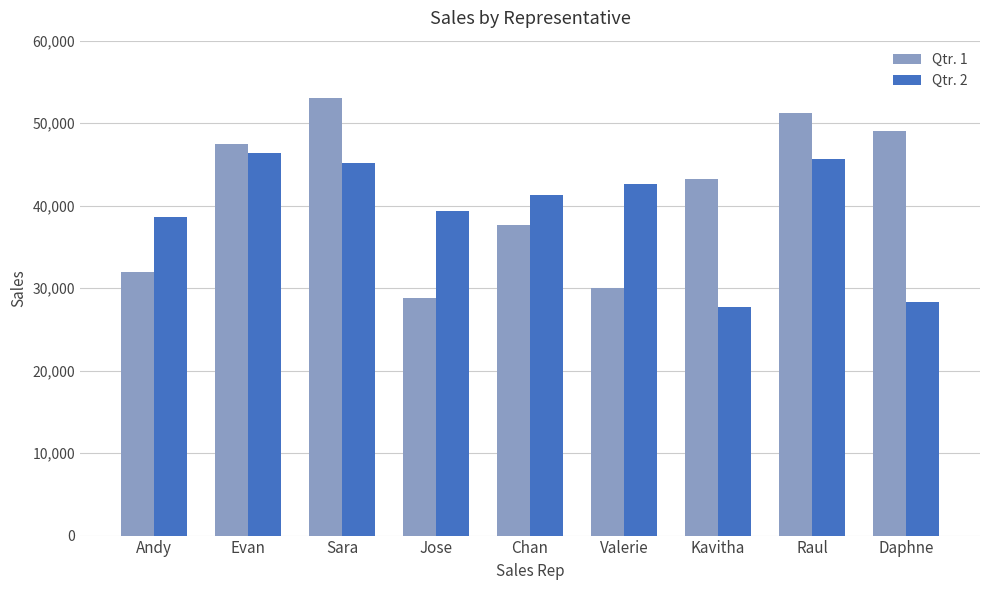

Where does the Qtr. 1 series first go above 43275?

Evan